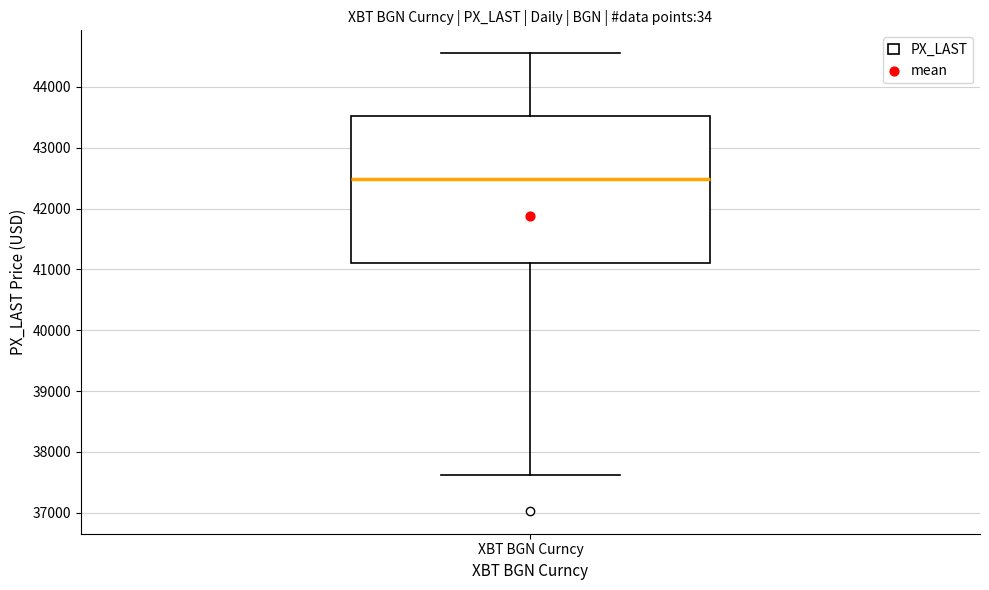

Transcribe this box plot: give where the median line is, the range the box spans, and where the two whiskers end, as read against the y-axis. The values are not printed on the chart, so give them approximately, as read against the axis.

median 42500, box 41100 to 43500, whiskers 37600 to 44600